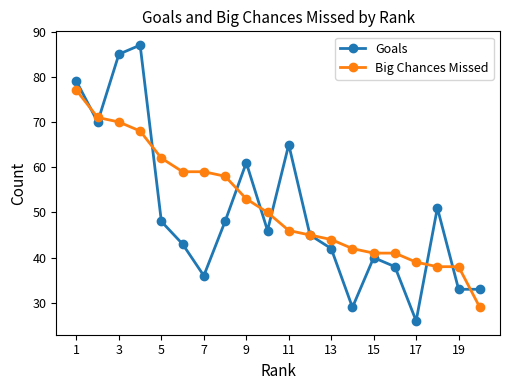

What is the value of the Goals point at the 13th from the left?

42